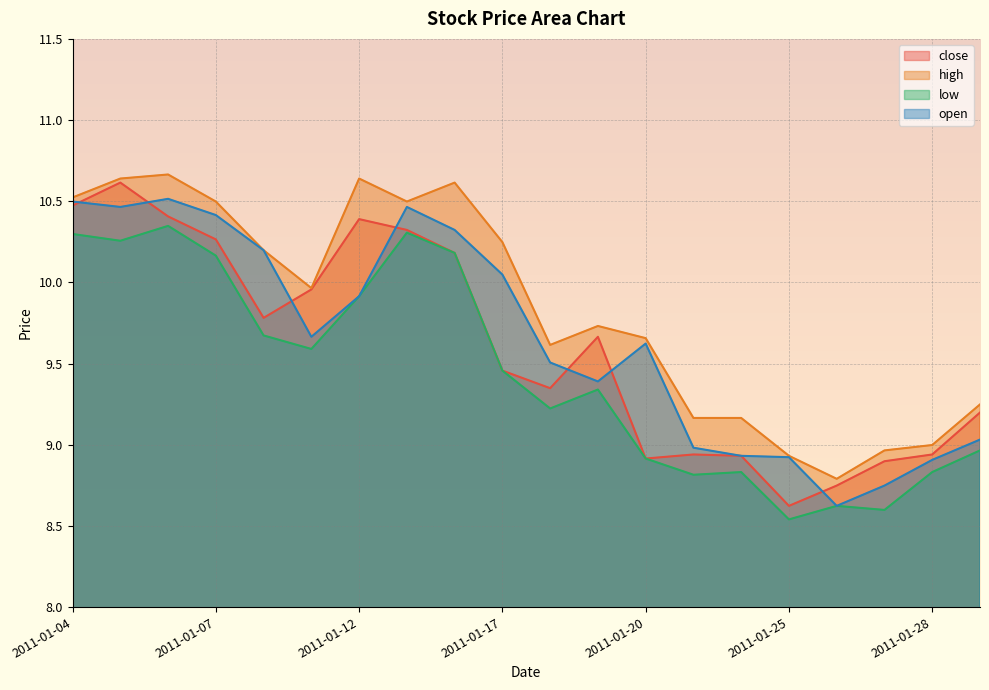

What is the total value across all series at 2011-01-27?

35.2